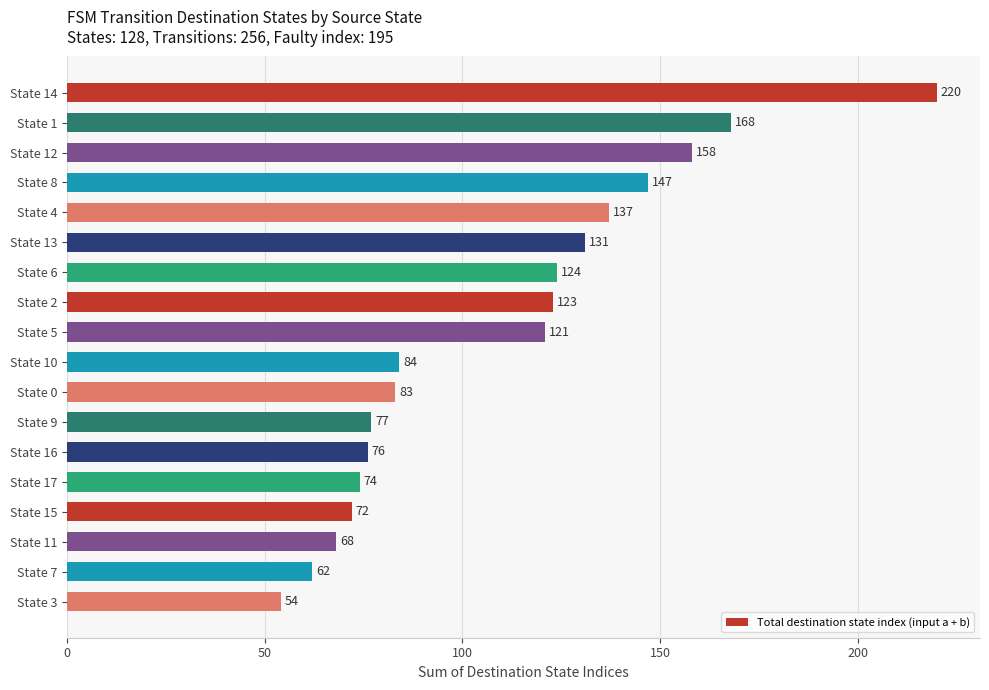

Rank the categories by value from highest to lowest.

State 14, State 1, State 12, State 8, State 4, State 13, State 6, State 2, State 5, State 10, State 0, State 9, State 16, State 17, State 15, State 11, State 7, State 3